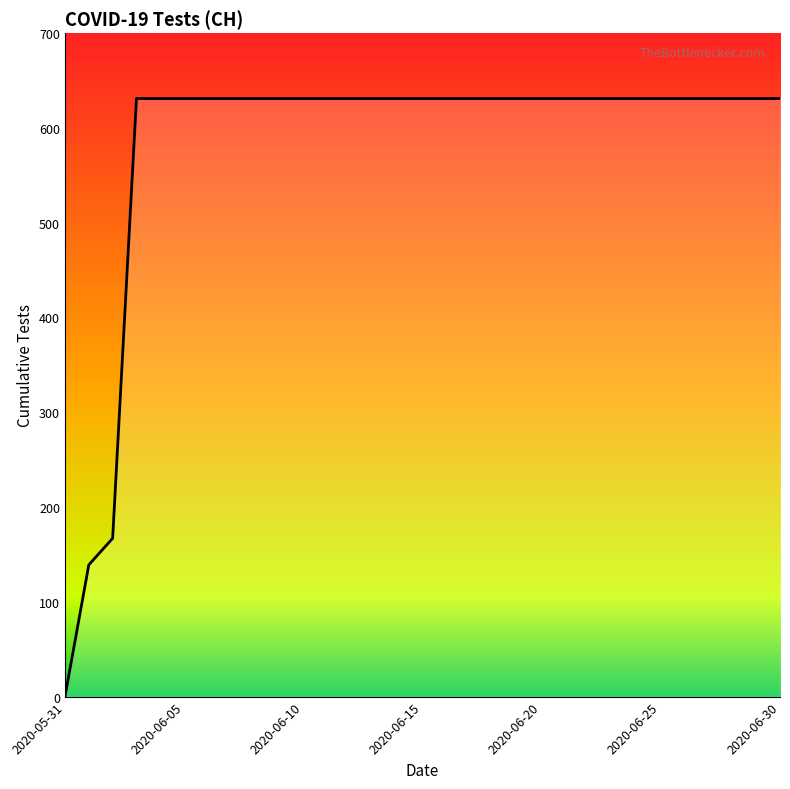

What is the greatest value displayed?

631